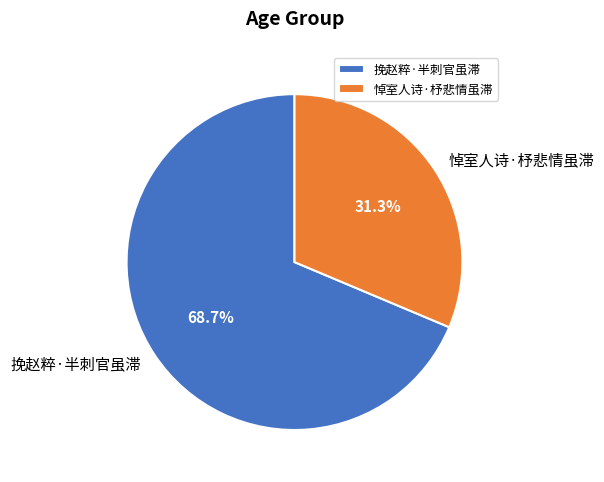

Is it true that 悼室人诗·杼悲情虽滞 is 31% of the pie?

True